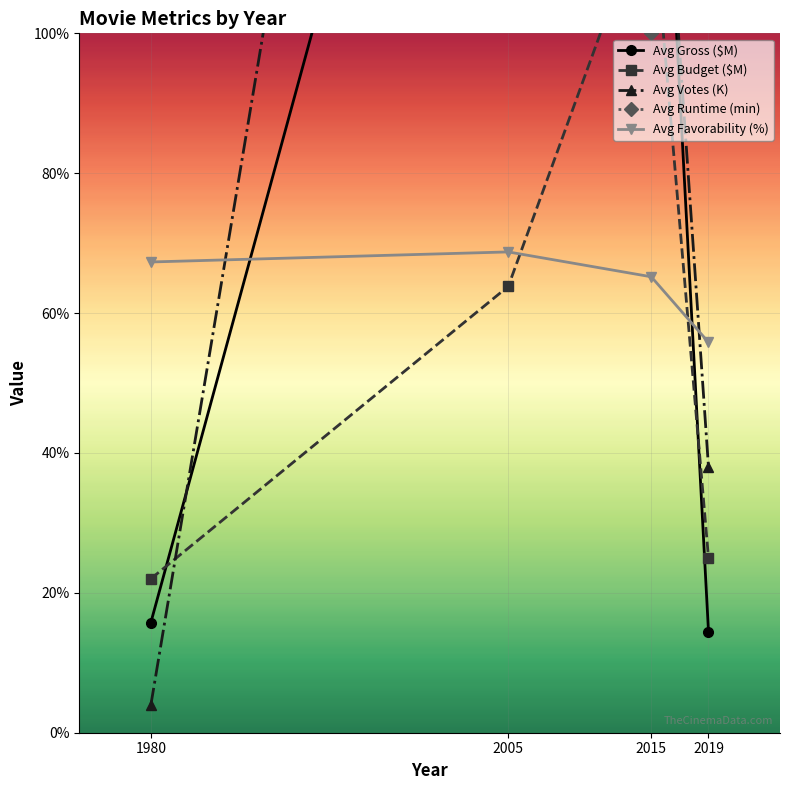

Which label corresponds to the smallest value in the chart?

1980